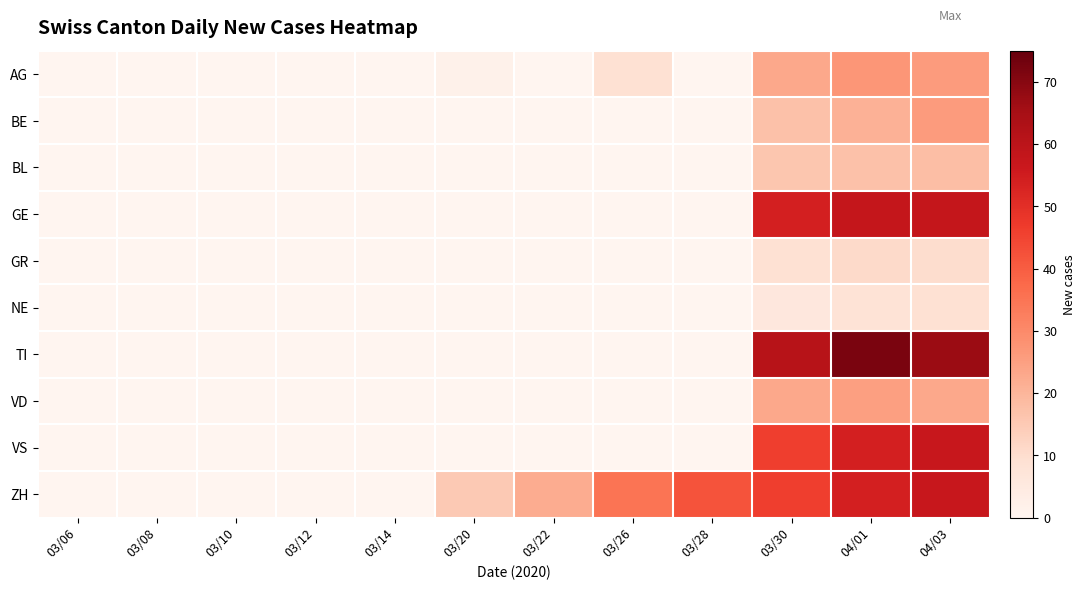

At which category does the chart reach its peak across all series?

04/01